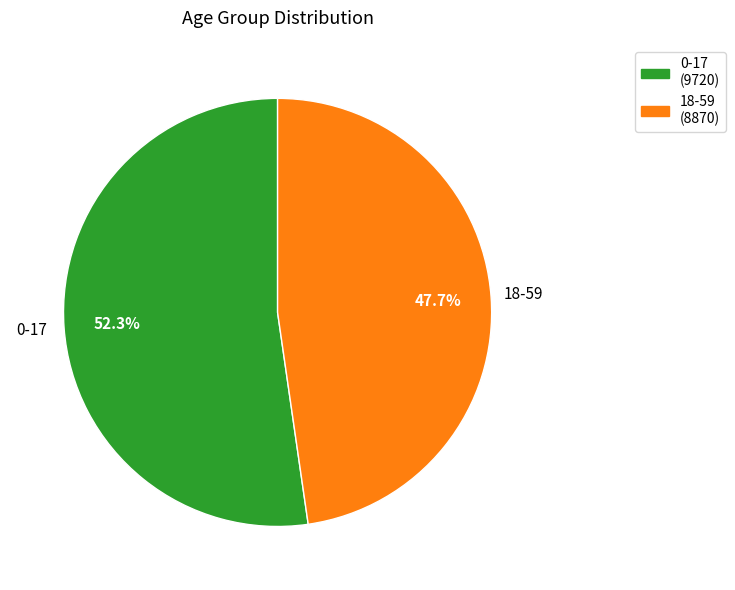

To the nearest percent, what is the average slice percentage?

50%